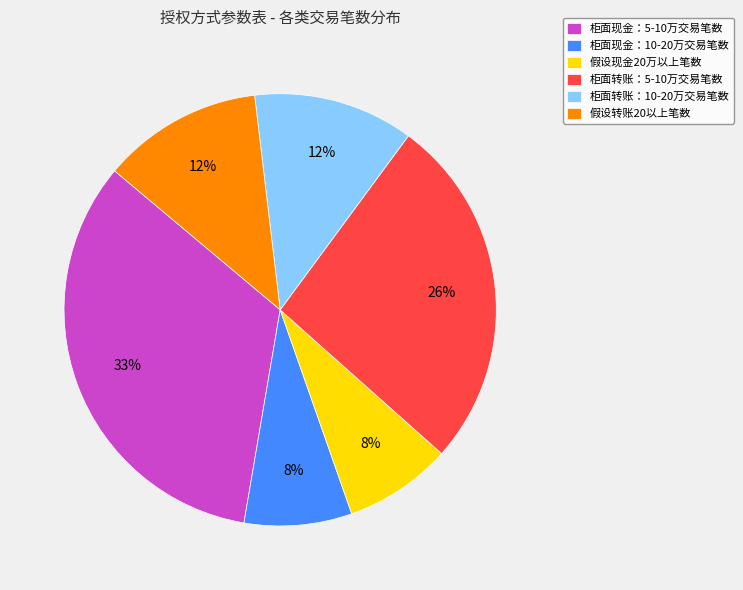

Which category has the biggest portion of the pie?

柜面现金：5-10万交易笔数